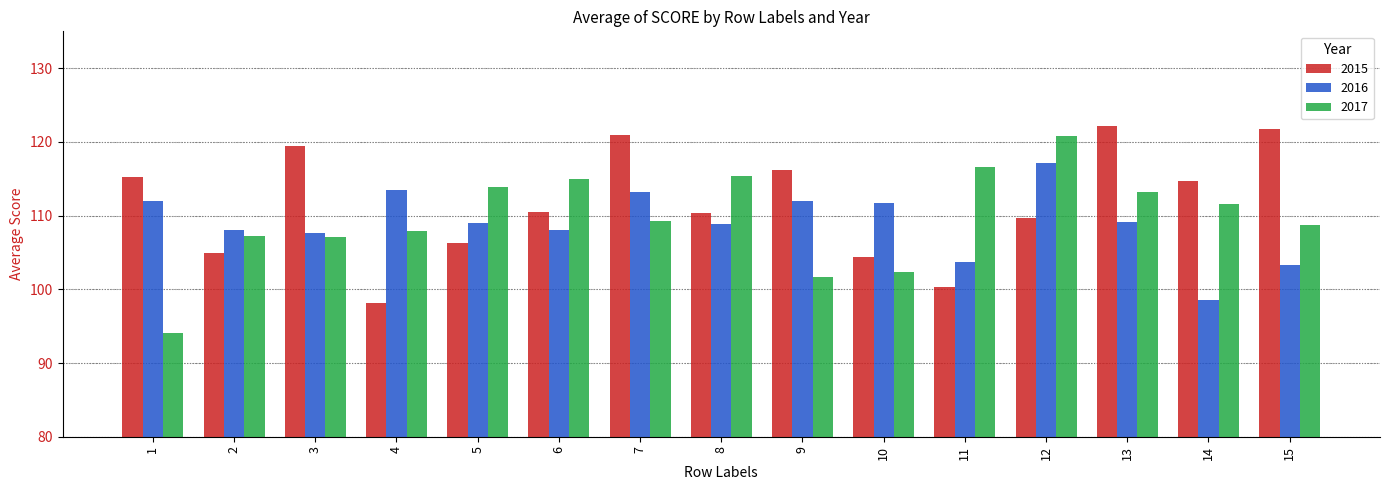

How many values in the 2017 series exceed 109?

8